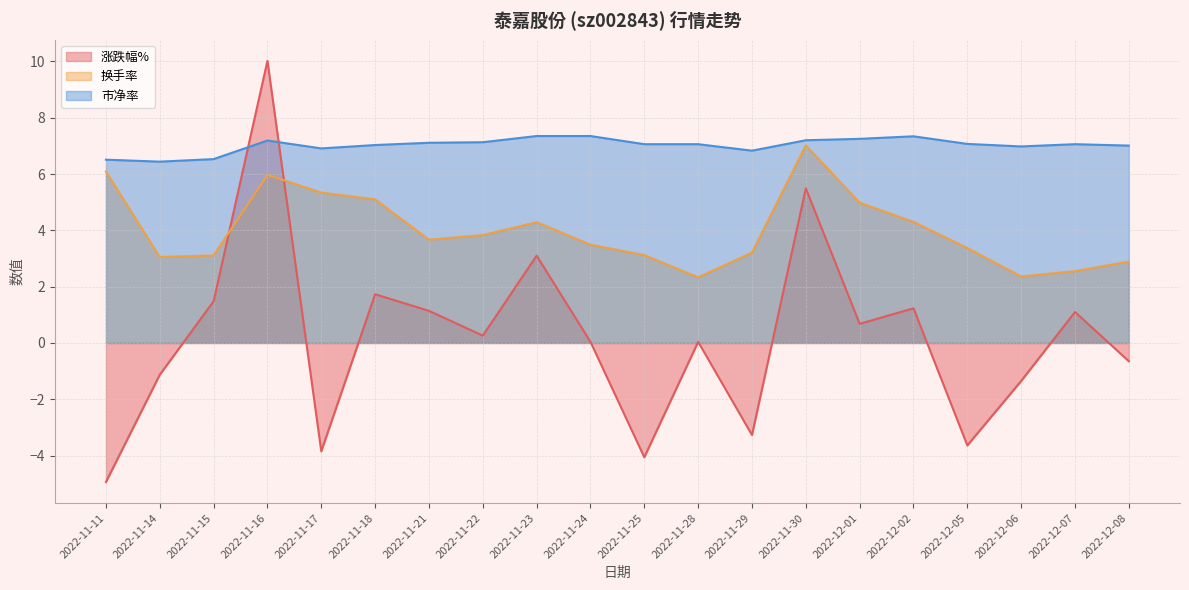

Which category has the highest value across all series?

2022-11-16